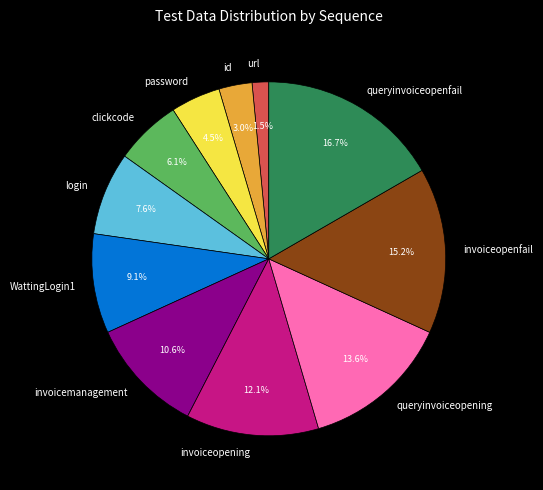

To the nearest percent, what percentage of the pie is queryinvoiceopenfail?

17%